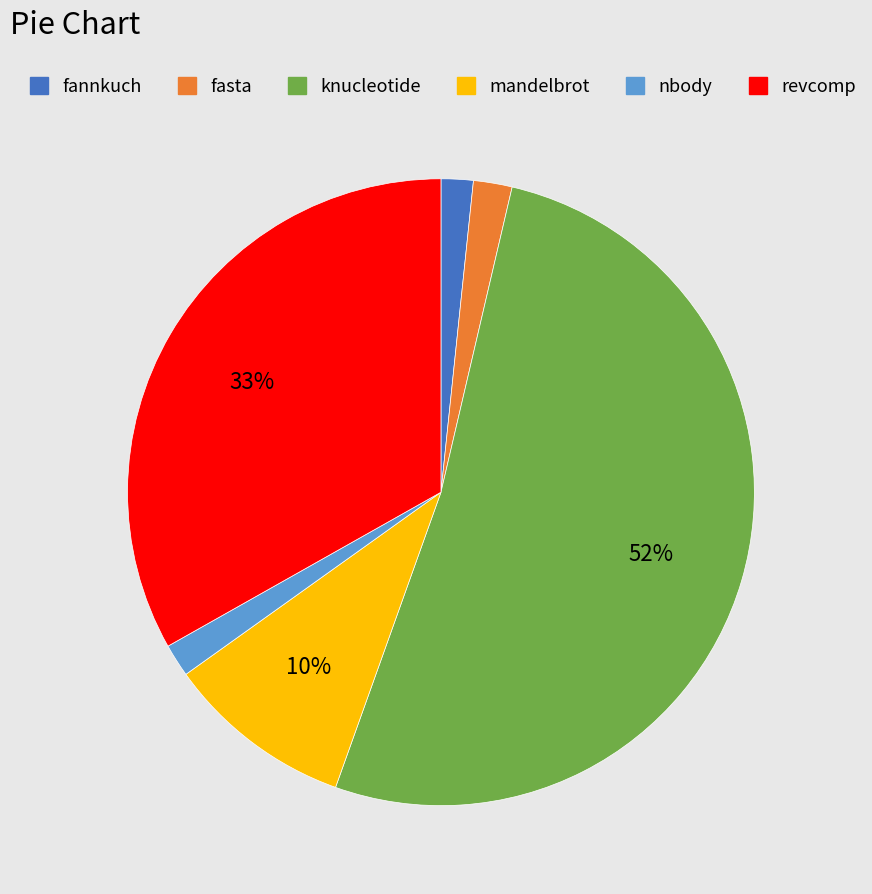

Is nbody the majority of the pie?

No